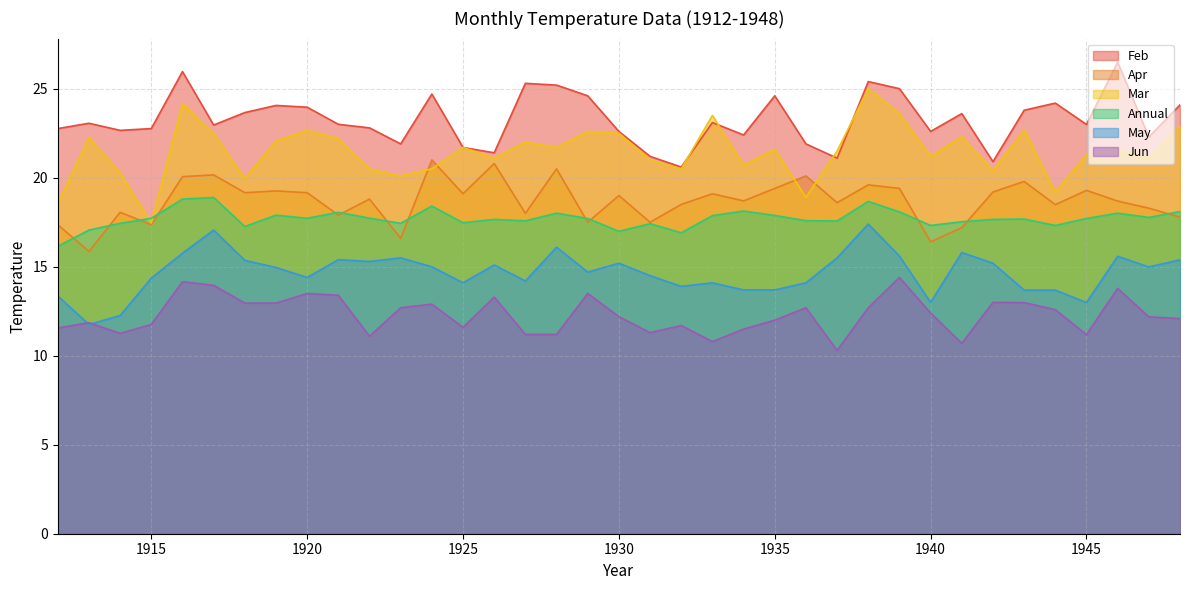

At which label is Apr closest to 18?

1927